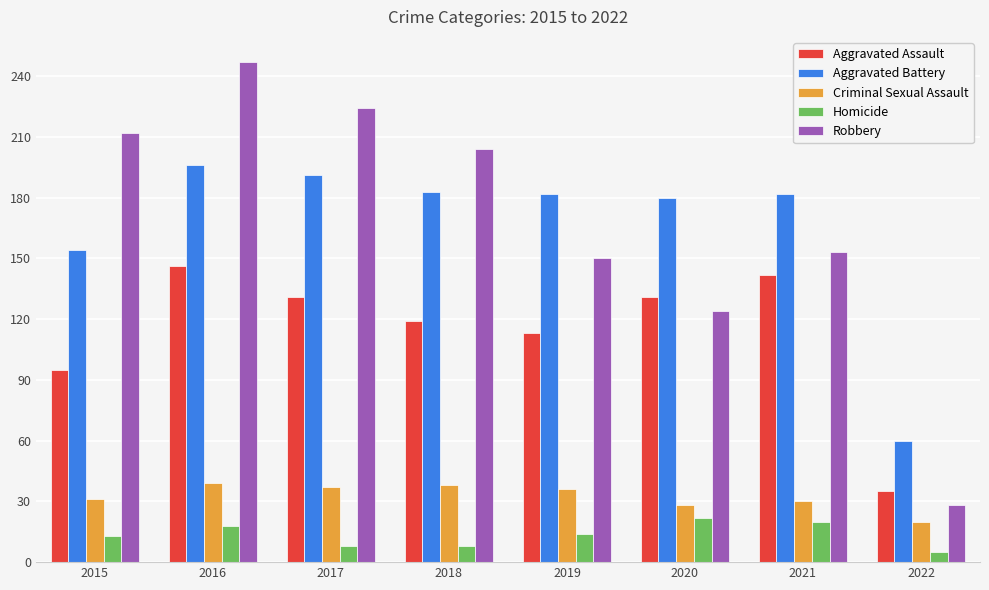

What is the difference between the maximum and minimum values in the Criminal Sexual Assault series?

19